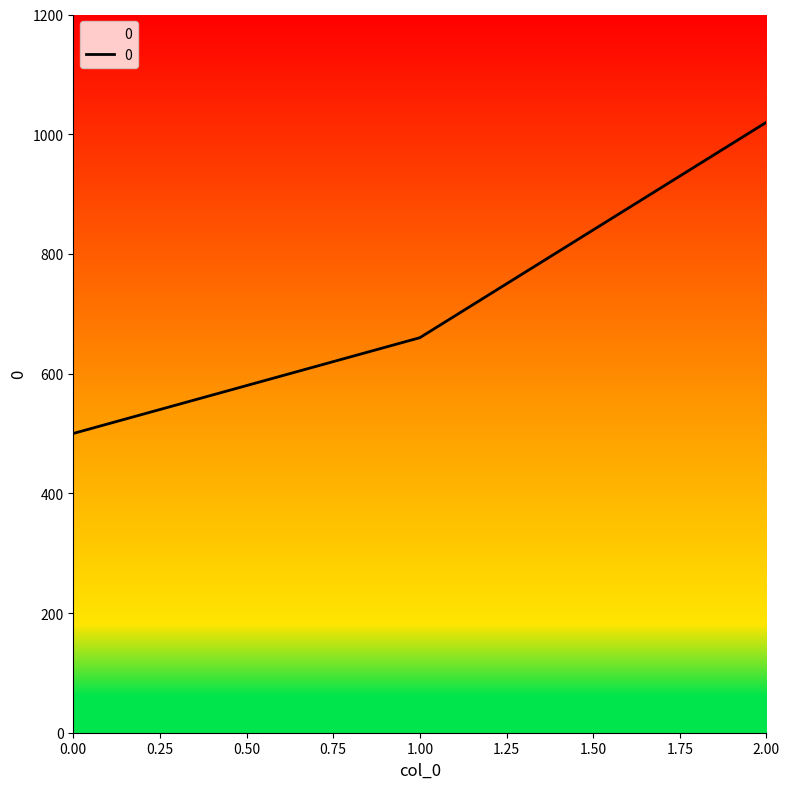

Does the chart have visible grid lines?

No